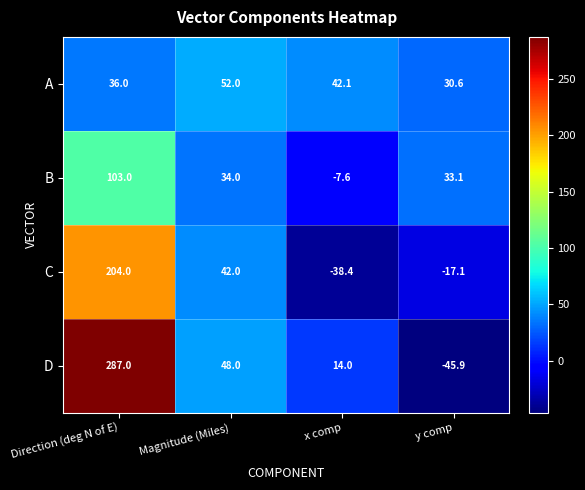

Which series changed the most between Magnitude (Miles) and x comp?

C